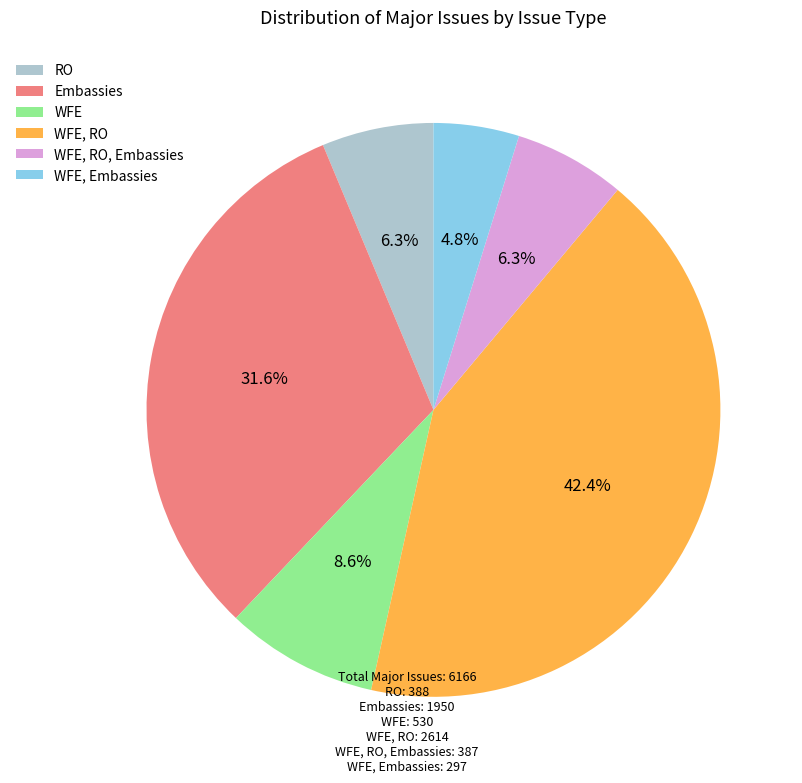

Combined, do WFE and WFE, RO, Embassies account for over 50%?

No